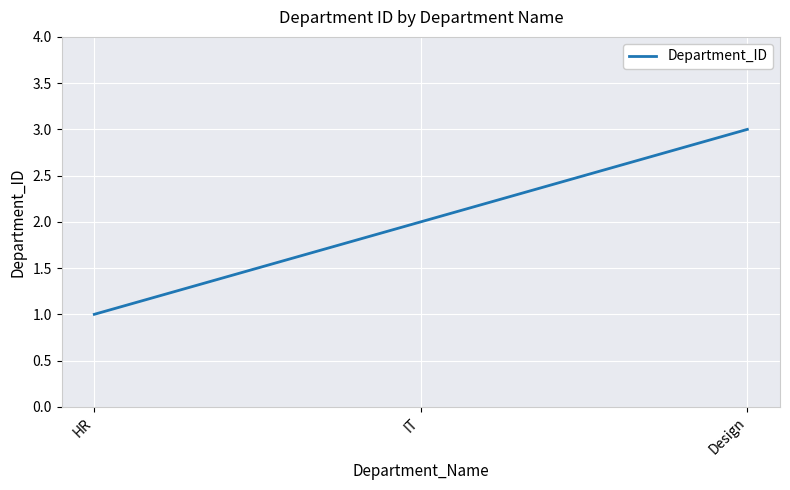

What position from the left is Design?

3